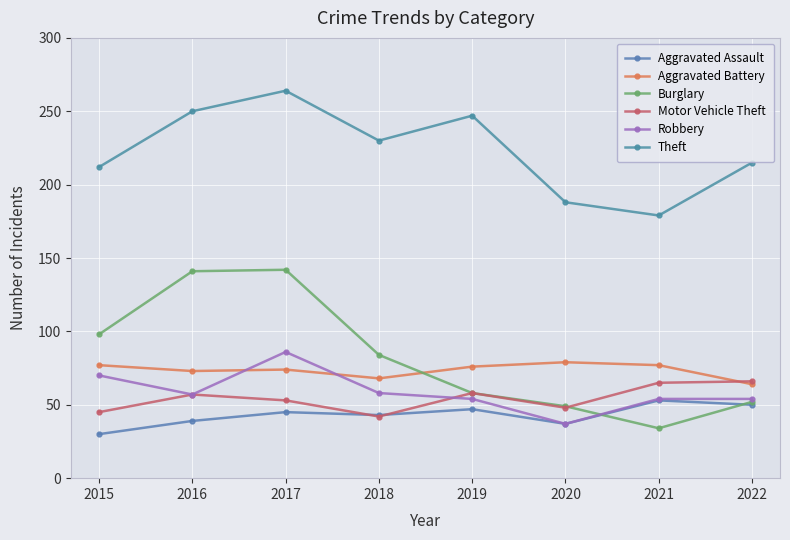

What is the maximum value for Motor Vehicle Theft?

66